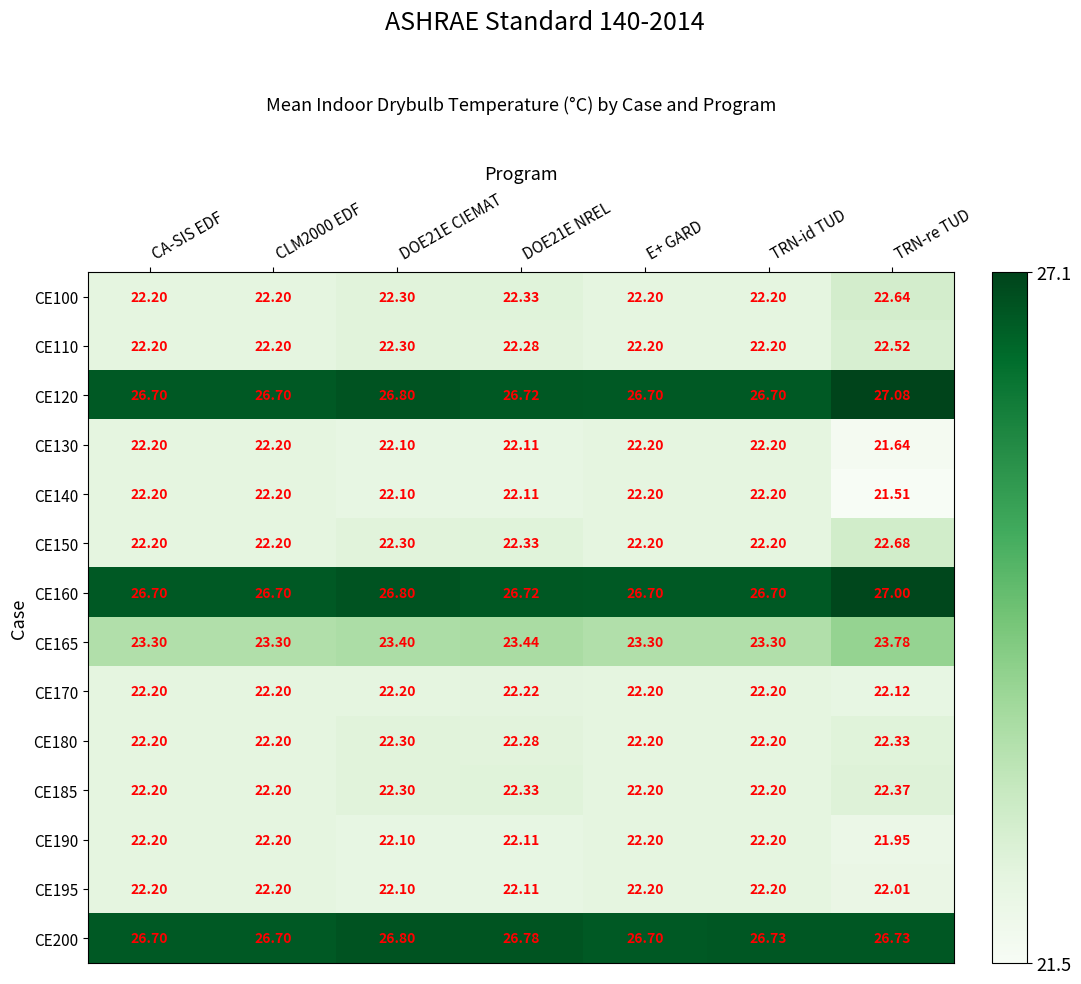

At which category is the sum across all series the highest?

TRN-re TUD